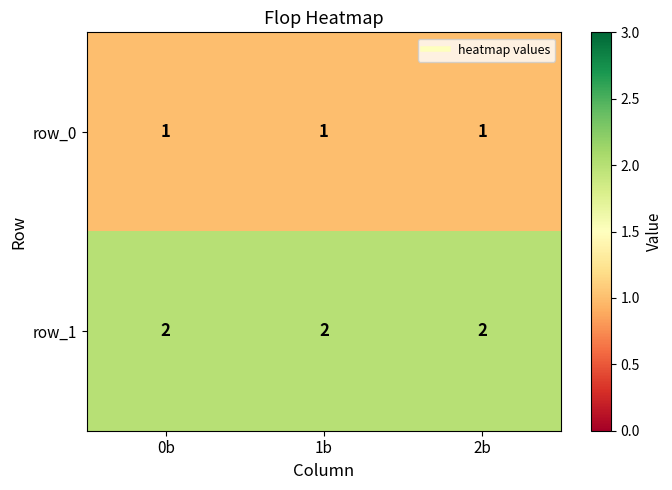

Count the number of categories in the chart.

3